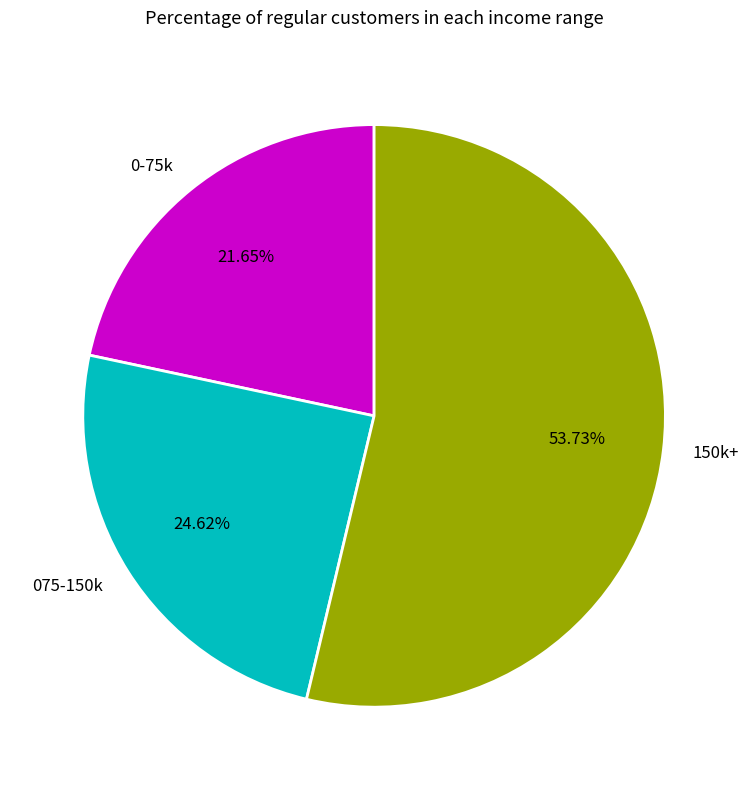

Approximately how many times larger is the value at 150k+ compared to 0-75k?

2.5